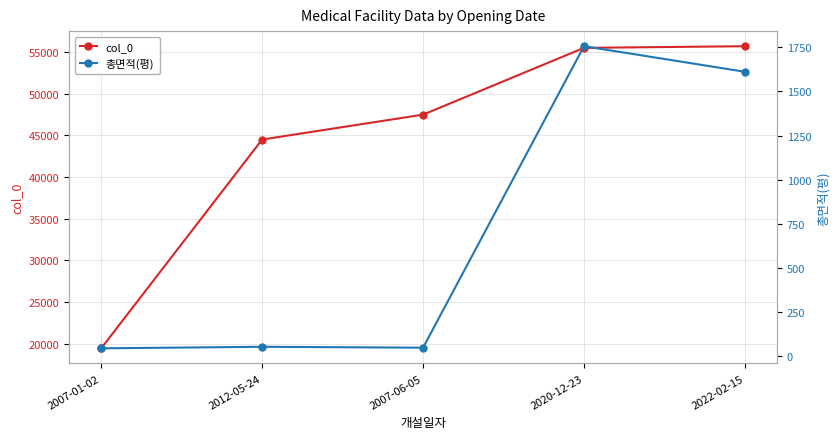

At which category does the chart reach its minimum across all series?

2007-01-02